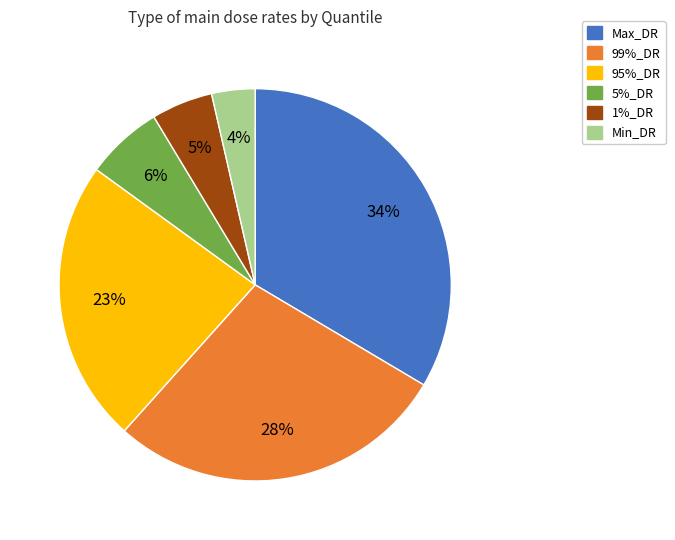

Combined, do Min_DR and 1%_DR account for over 50%?

No